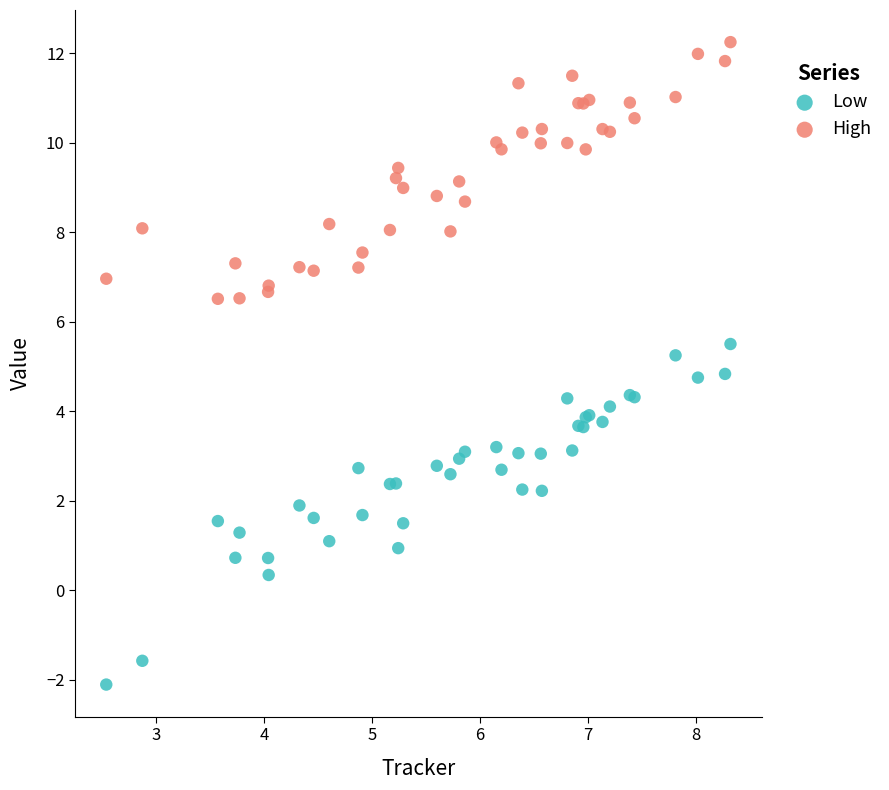

Which series has the largest Y range (max minus min)?

Low